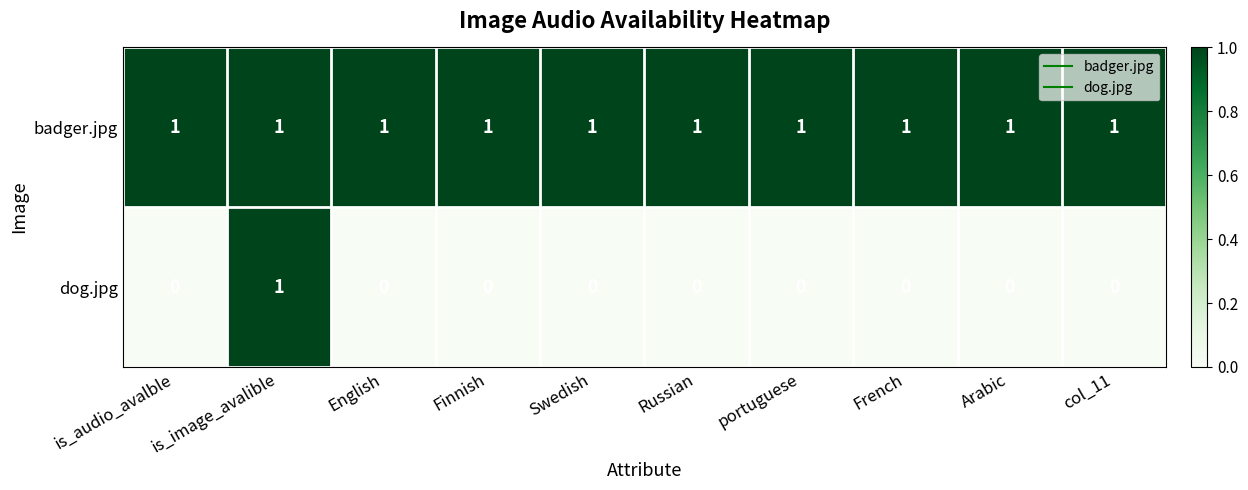

Count the dog.jpg values in the range 0 to 1.

10